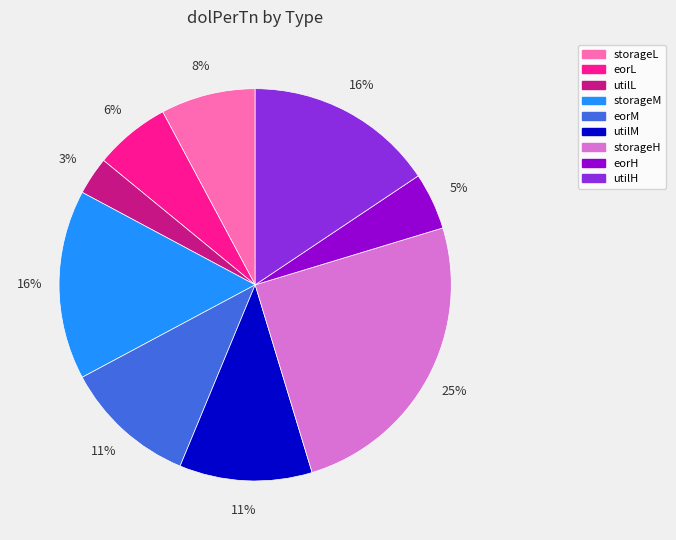

To the nearest percent, what portion does utilL represent?

3%